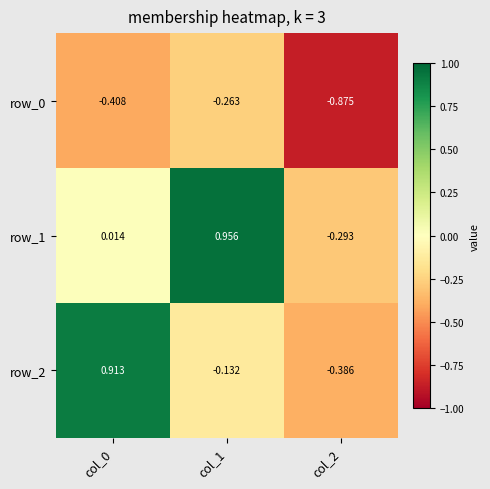

Is the value of row_1 at col_2 greater than the value of row_2 at col_2?

Yes